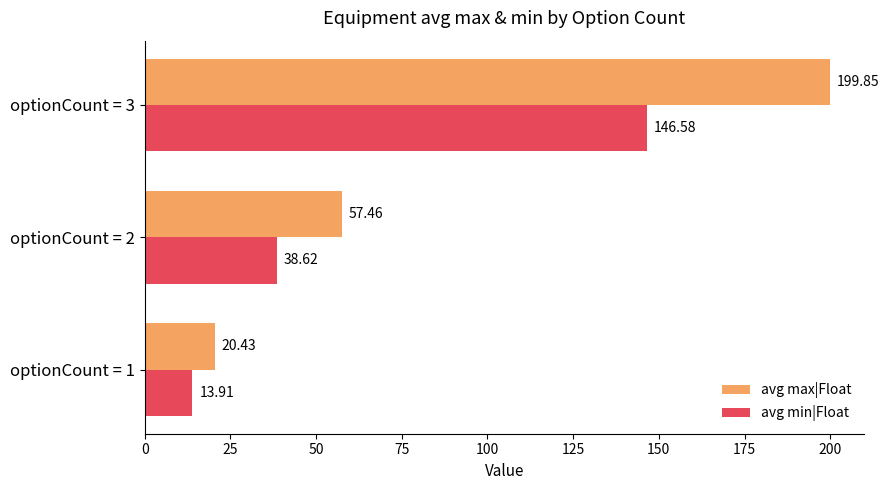

At how many categories does at least one series exceed 36?

2